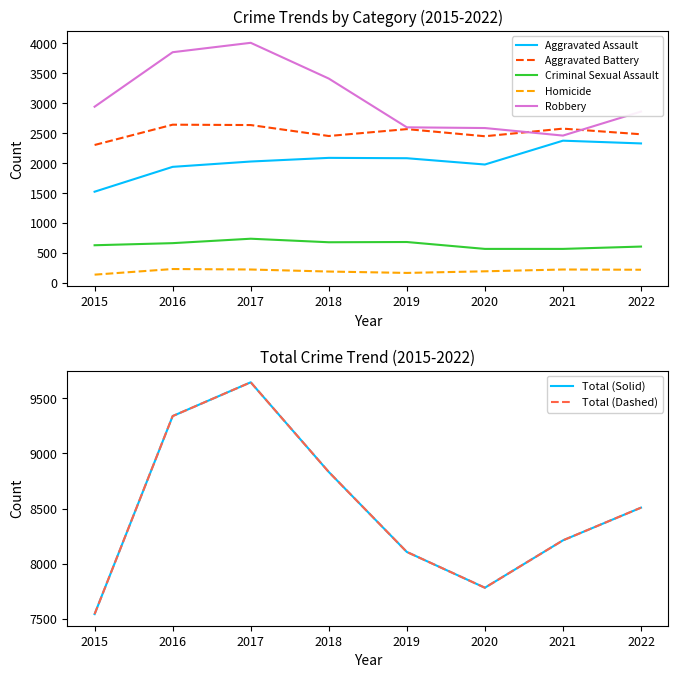

What is the spread (max minus min) of values at 2017?

9418